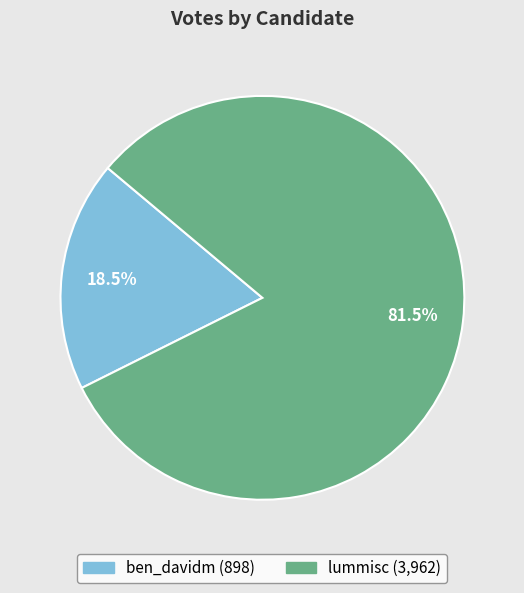

Which has a higher value, ben_davidm or lummisc?

lummisc